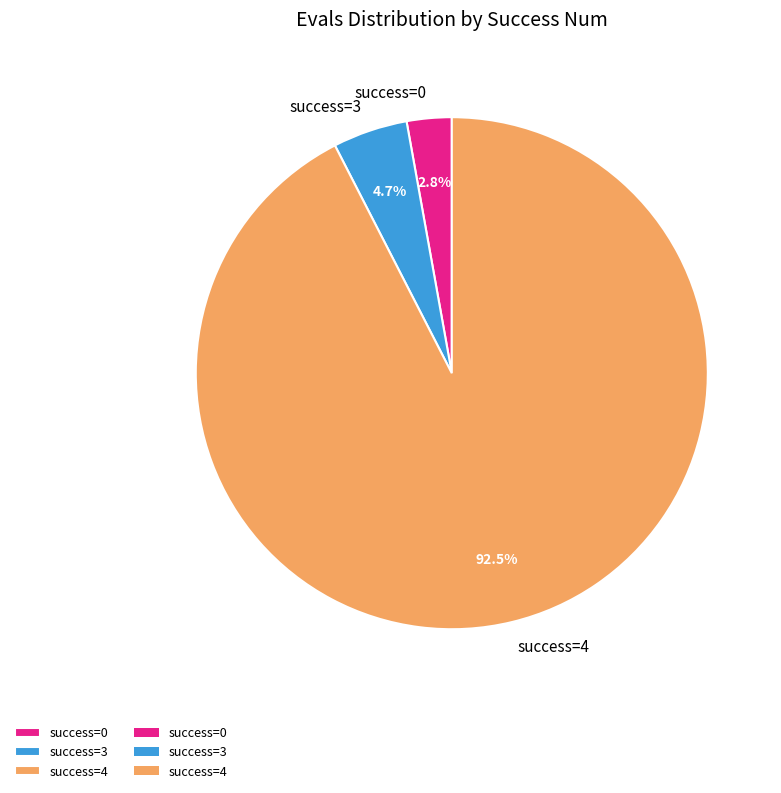

What is the largest slice in the pie chart?

success=4